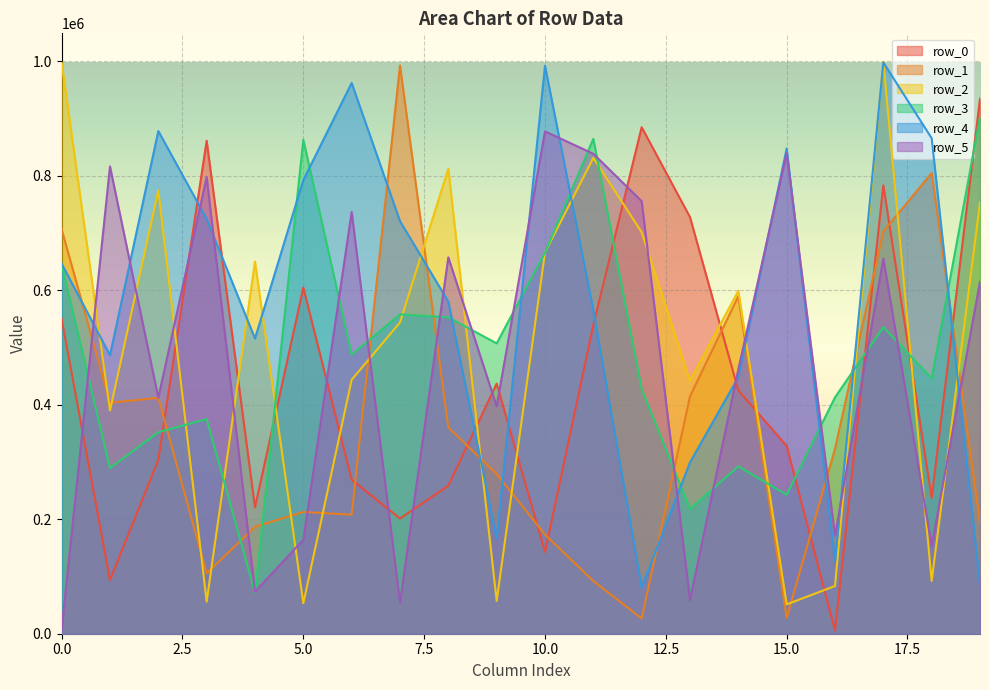

At how many categories does at least one series exceed 38018?

20